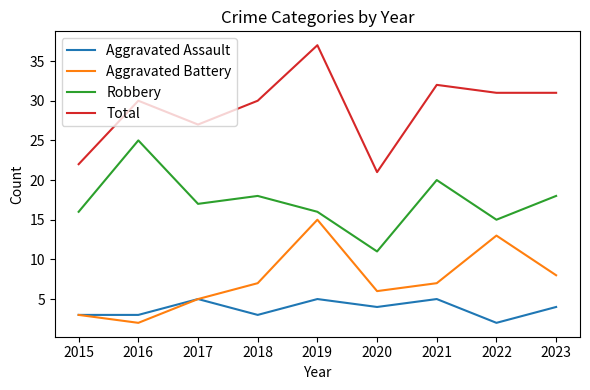

The Aggravated Assault series shows 1 at 2018. True or false?

False